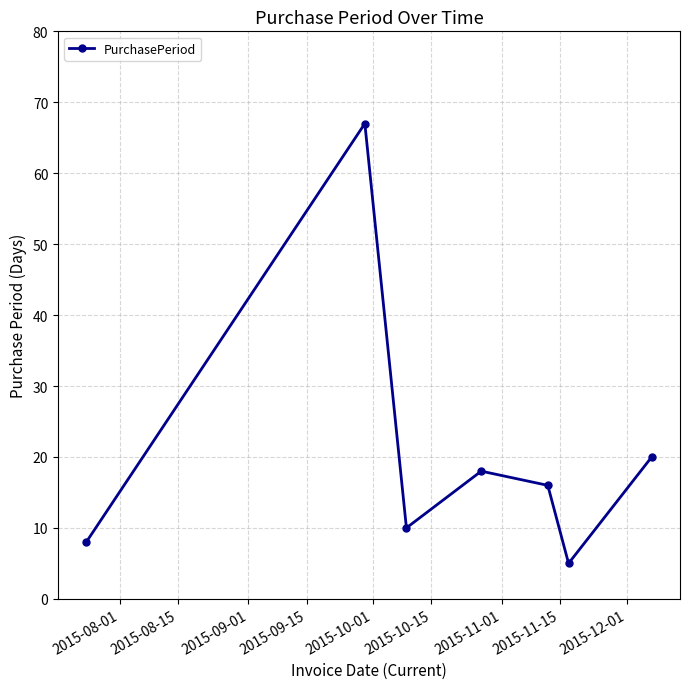

What is the difference between the maximum and minimum values?

62